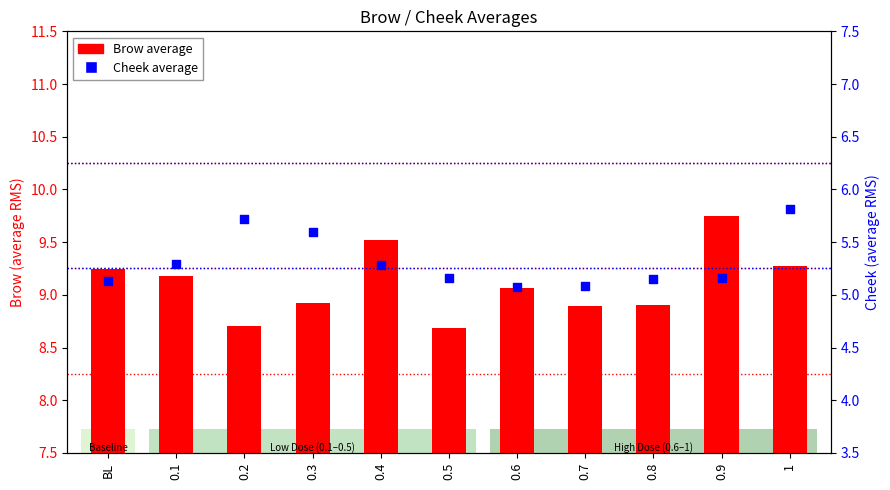

Which series has the widest spread of Y values?

Brow average